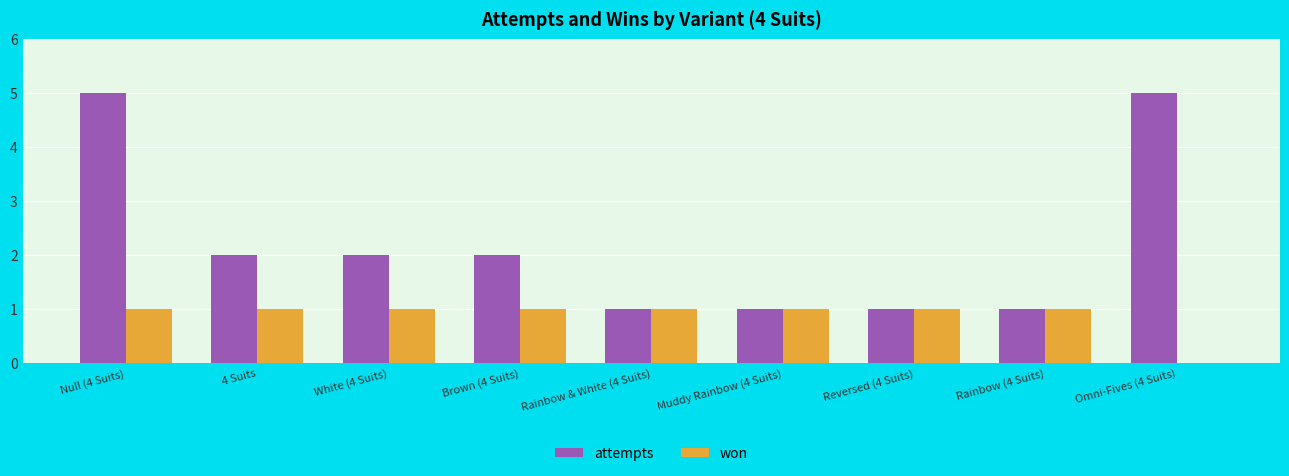

What is the maximum value shown in the chart?

5